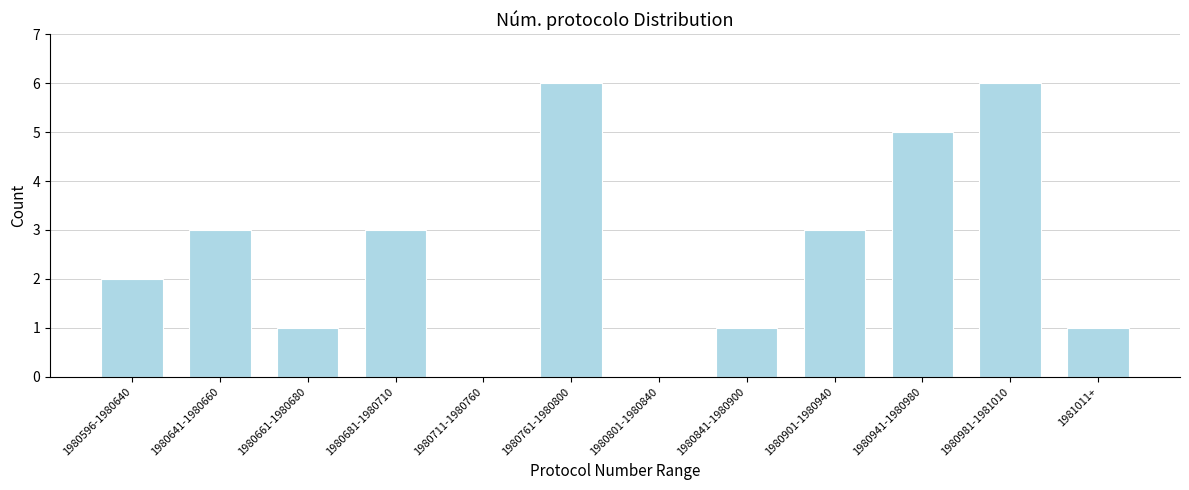

Reading left to right, extract all data points from this chart.

1980596-1980640=2	1980641-1980660=3	1980661-1980680=1	1980681-1980710=3	1980711-1980760=0	1980761-1980800=6	1980801-1980840=0	1980841-1980900=1	1980901-1980940=3	1980941-1980980=5	1980981-1981010=6	1981011+=1